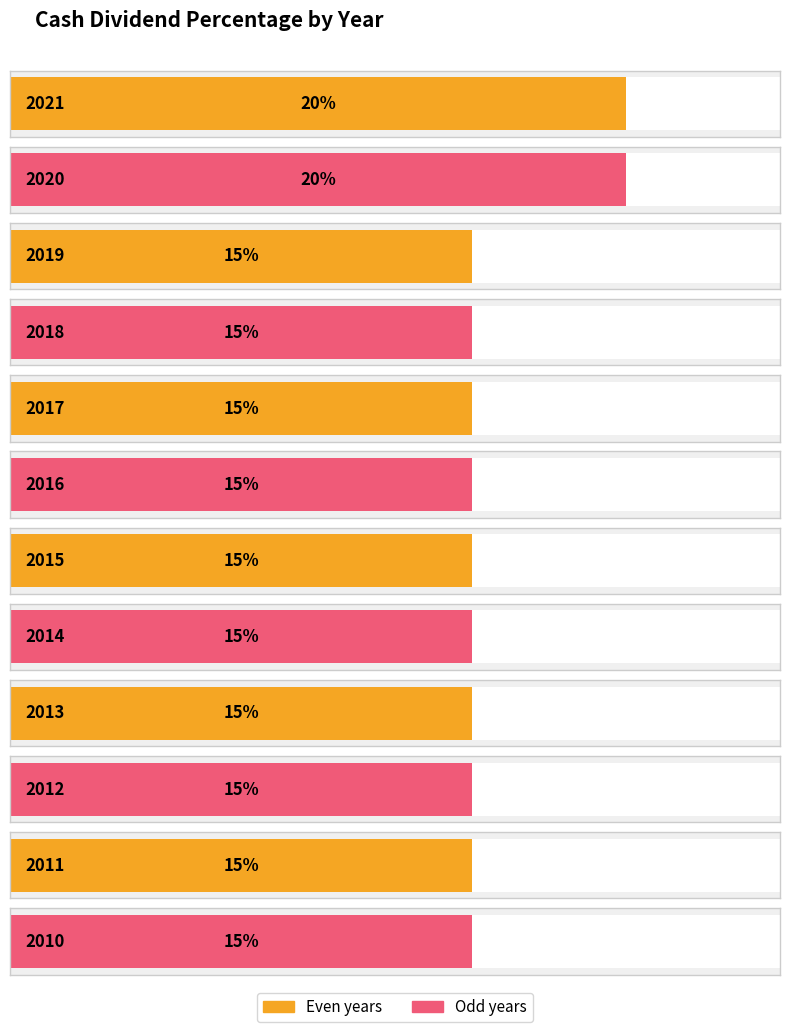

How many data points does each series have?

12